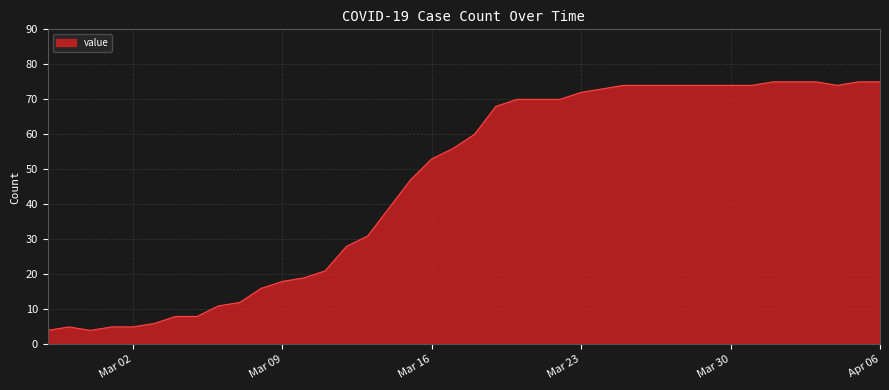

What is the minimum value shown in the chart?

4